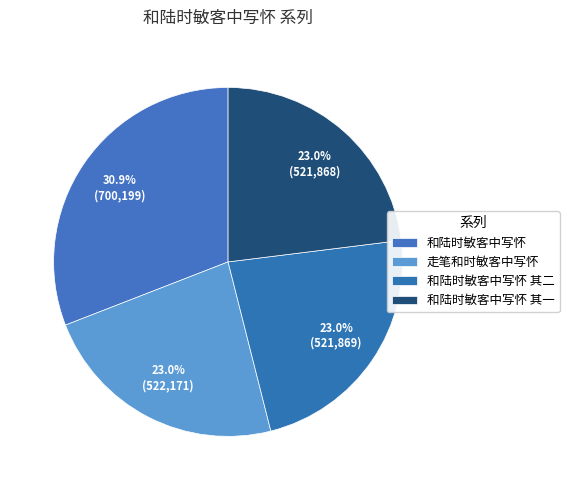

Approximately how many times larger is the value at 和陆时敏客中写怀 其一 compared to 和陆时敏客中写怀 其二?

1.0